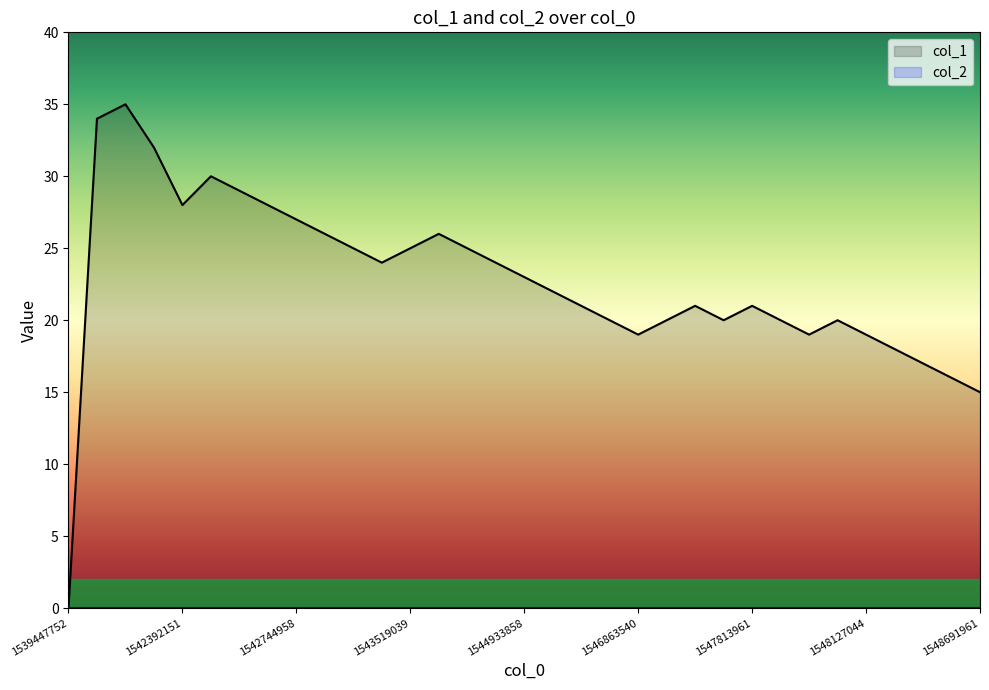

What is the change in value from 1542392151 to 1547813961?

-7